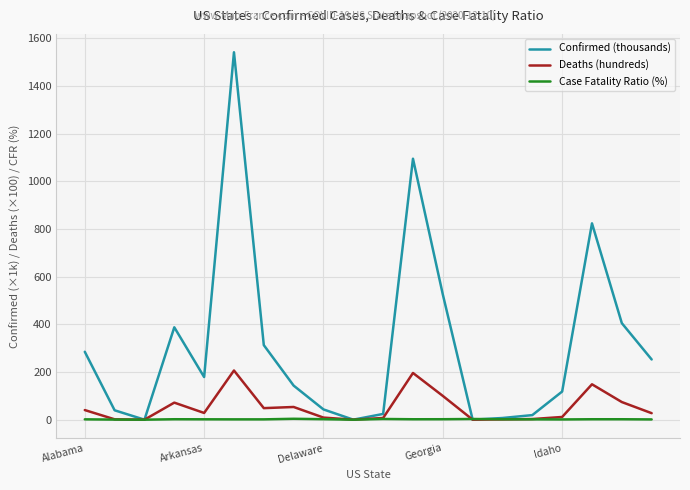

Which series has the largest total across all categories?

Confirmed (thousands)